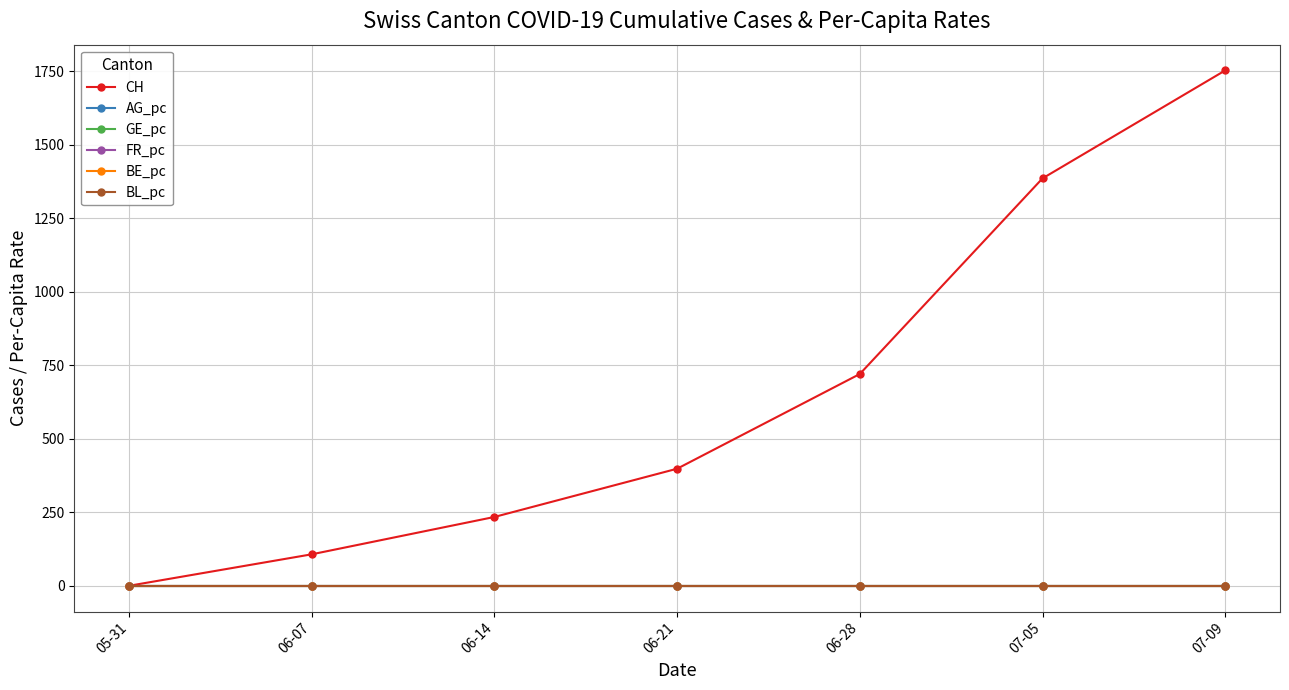

What is the sum of the CH values at 07-05 and 06-07?

1492.0